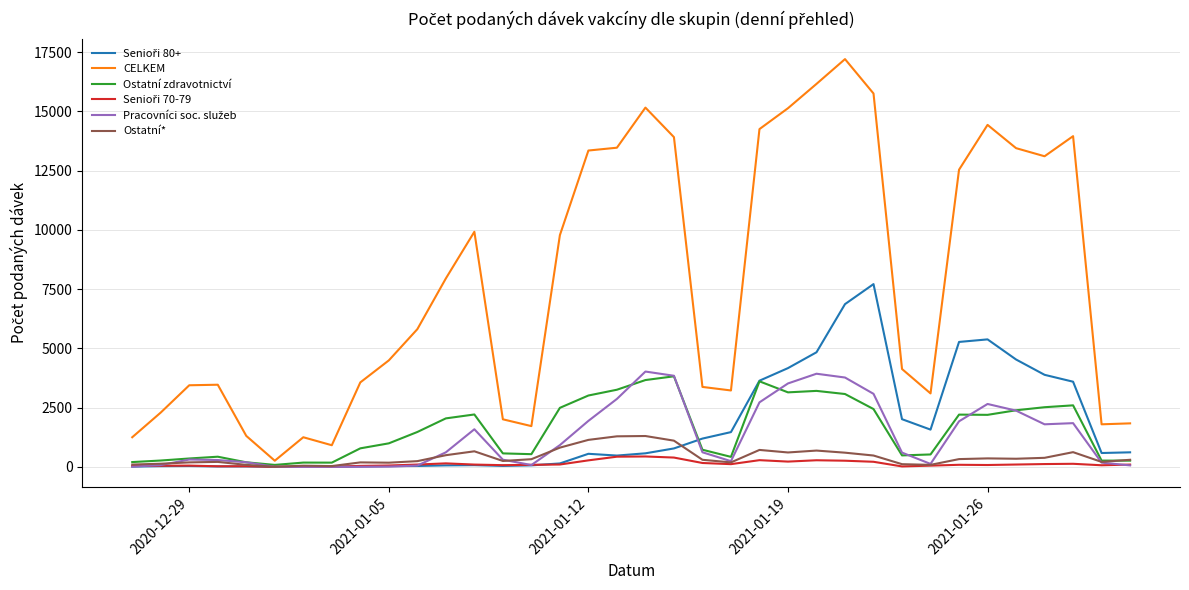

What is the highest value of the CELKEM series?

17204